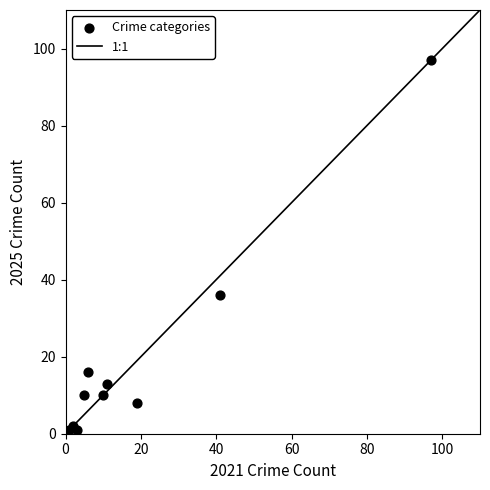

What Y value in the scatter plot is closest to 49?

36